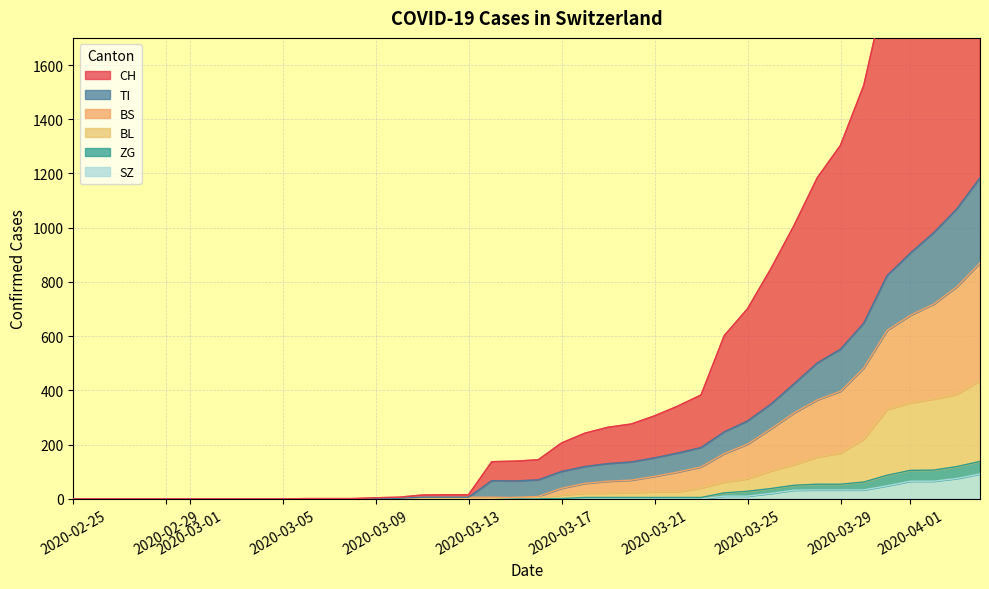

The value of SZ at 2020-03-01 is 0. True or false?

True